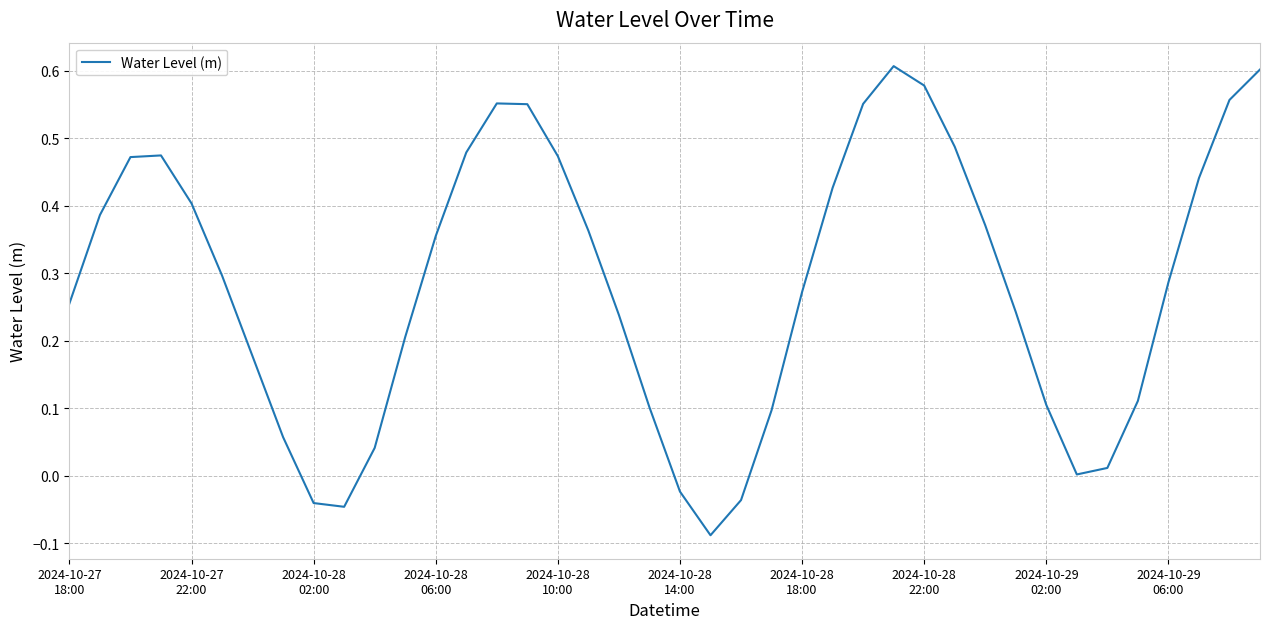

What is the difference between the maximum and minimum values?

0.7